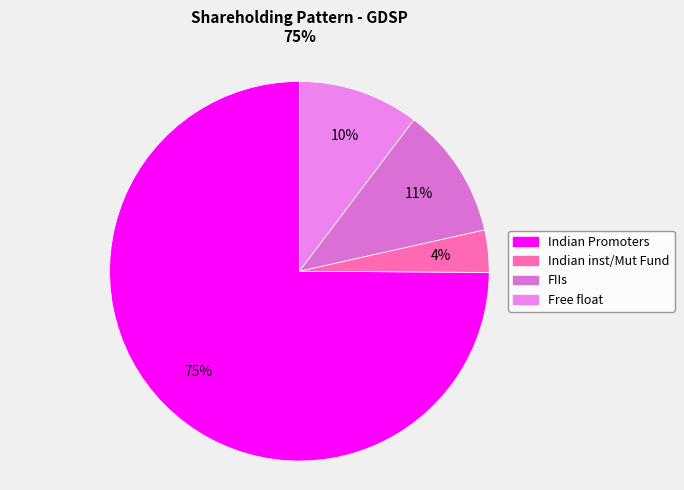

Which has a higher value, FIIs or Indian inst/Mut Fund?

FIIs